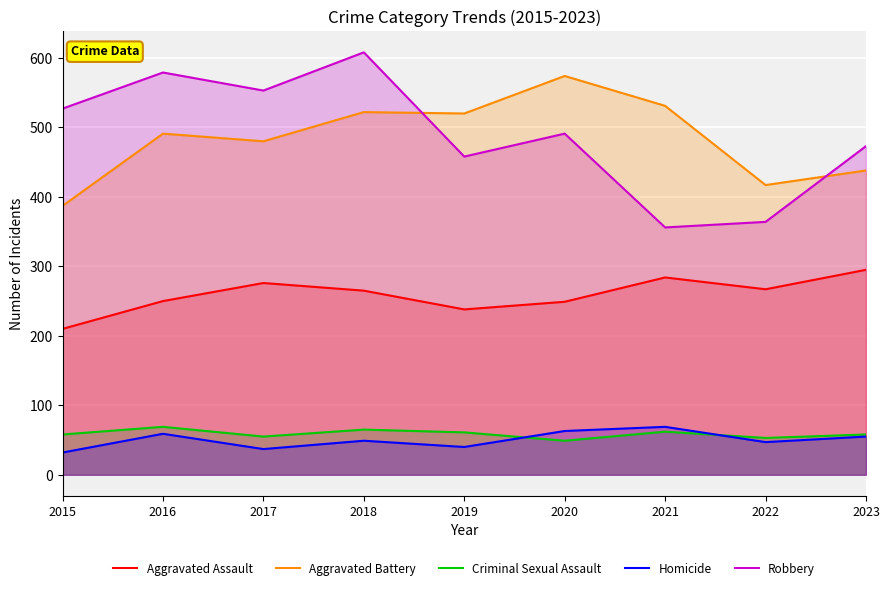

What is the value of the Homicide point at the 8th from the left?

47